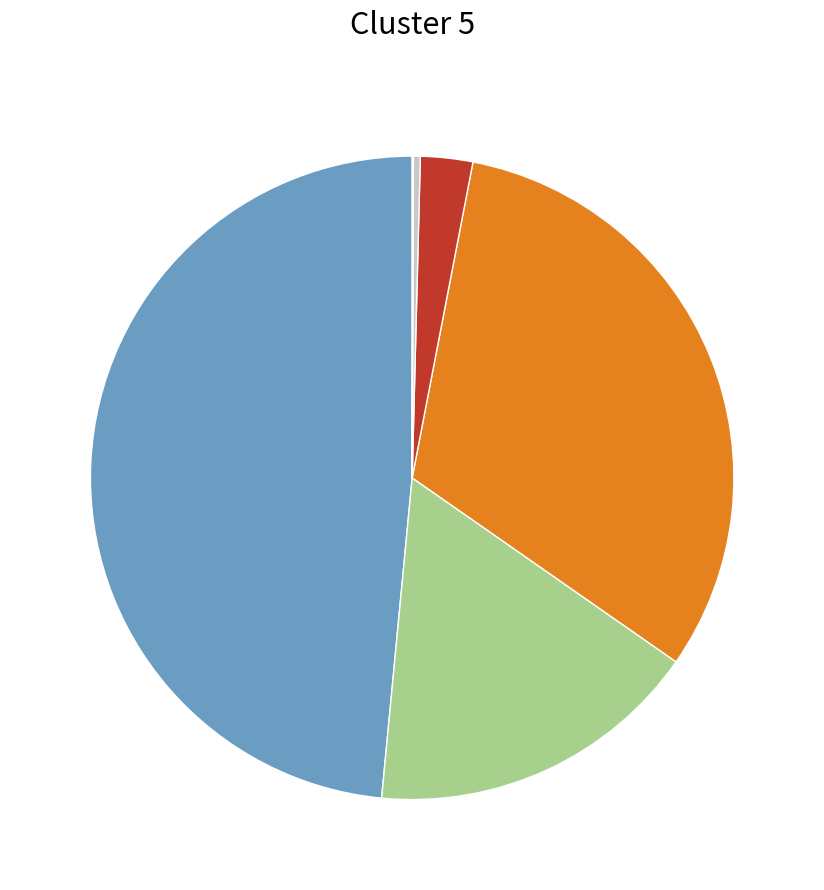

Is there any slice that represents more than half of the pie?

No